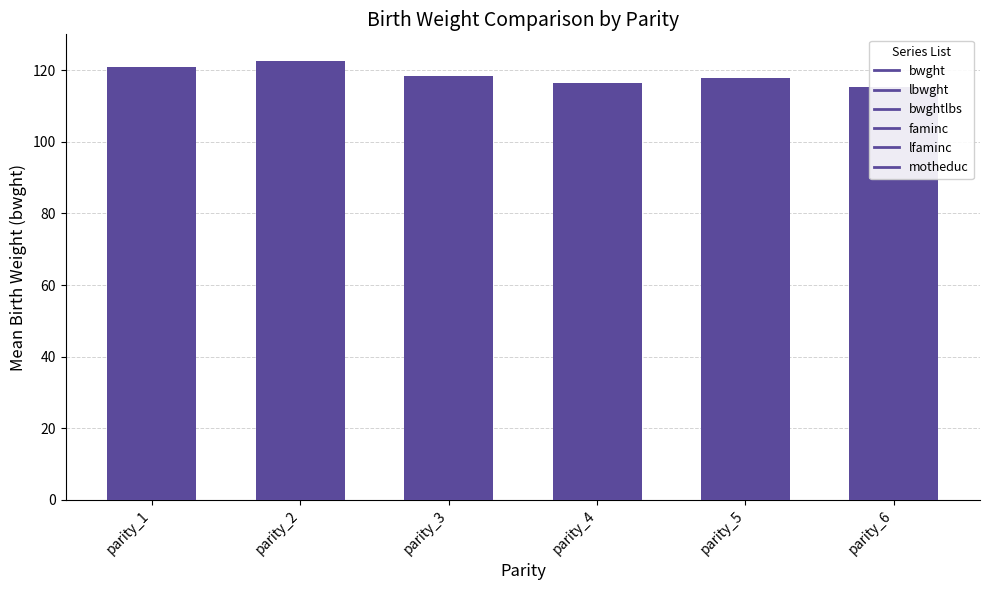

How many data points are less than 118?

3